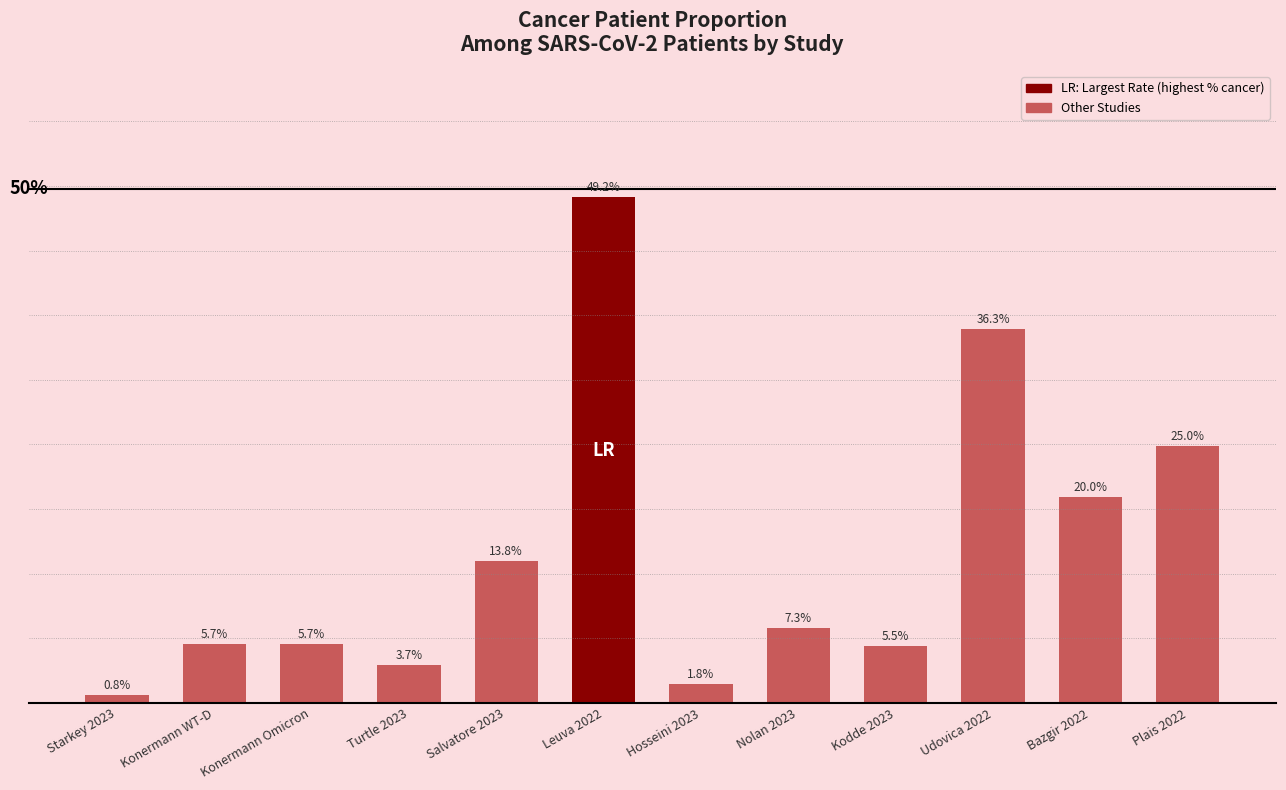

Which has a higher value, Plais 2022 or Starkey 2023?

Plais 2022